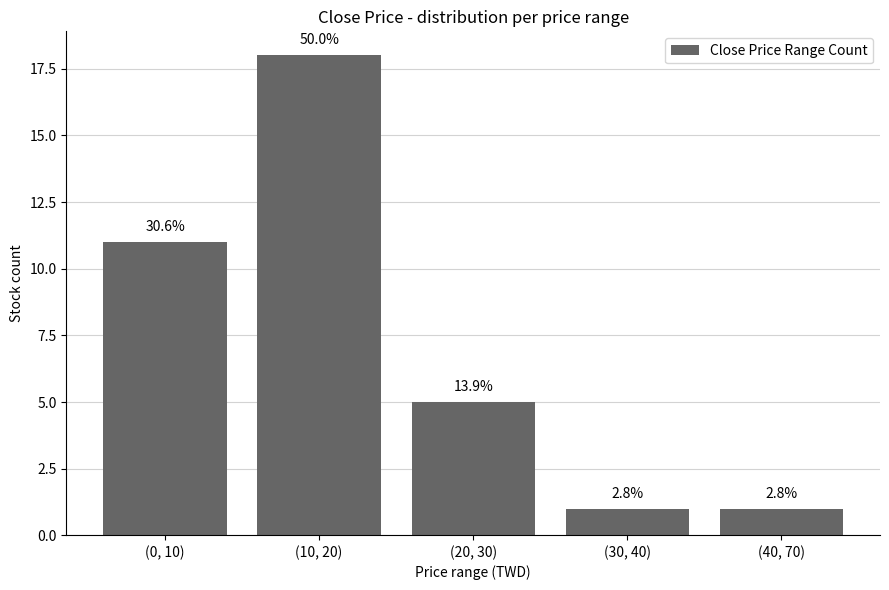

Reading left to right, list all the values displayed in this chart.

11	18	5	1	1